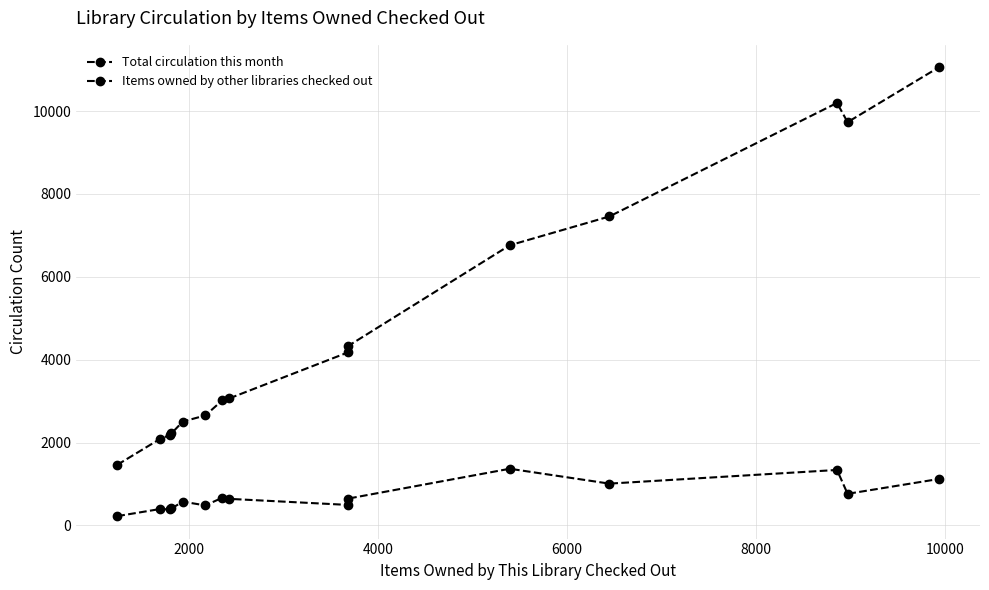

How many values in the Items owned by other libraries checked out series are below 640?

7